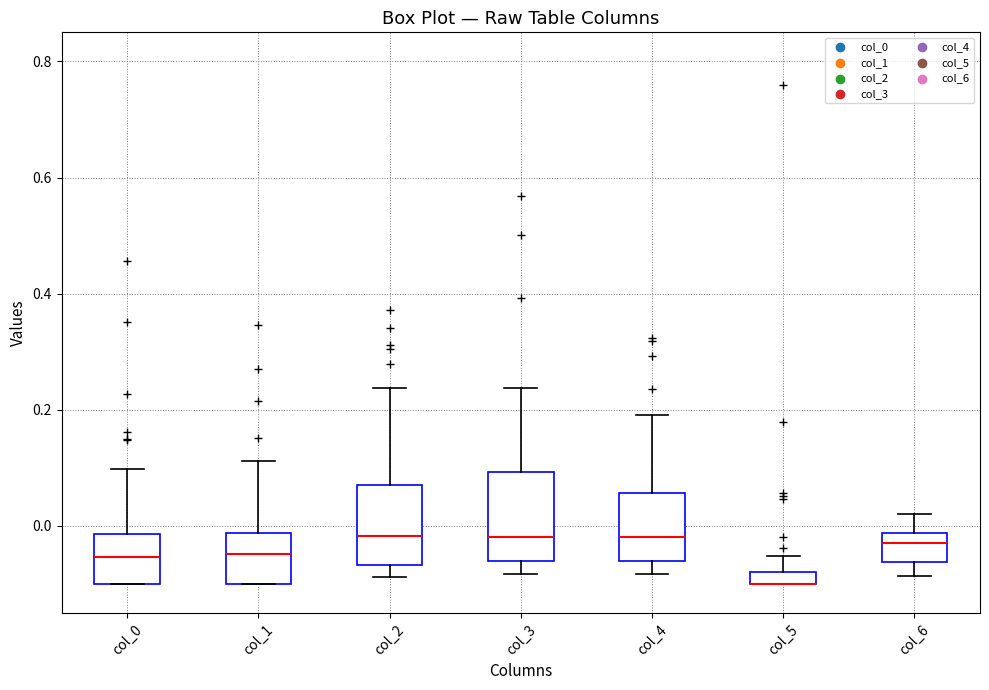

Where does the upper whisker of the box for col_6 end on the y-axis? The values are not printed on the chart, so give them approximately, as read against the axis.

0.02